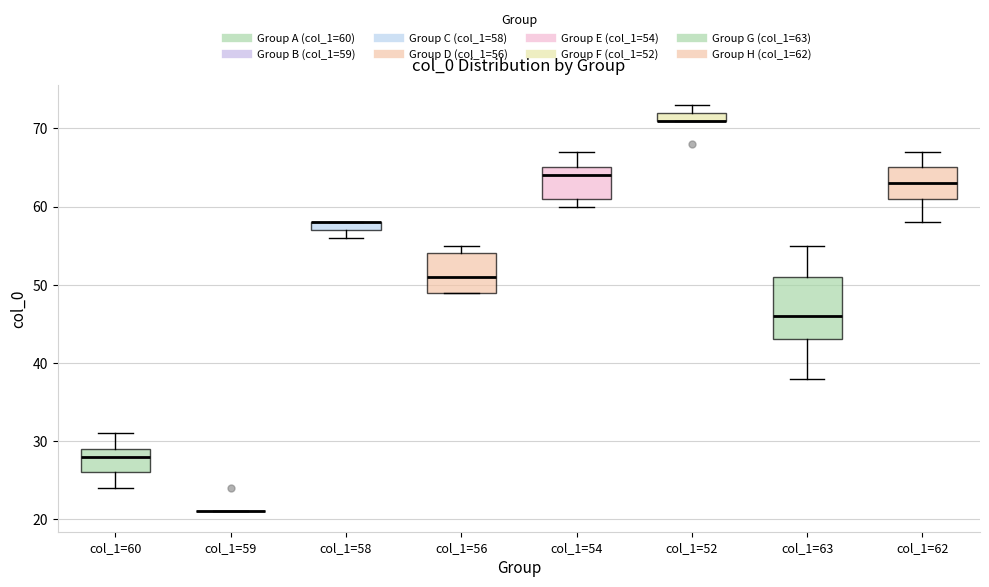

Where does the median line of the box for col_1=56 sit on the y-axis? The values are not printed on the chart, so give them approximately, as read against the axis.

51